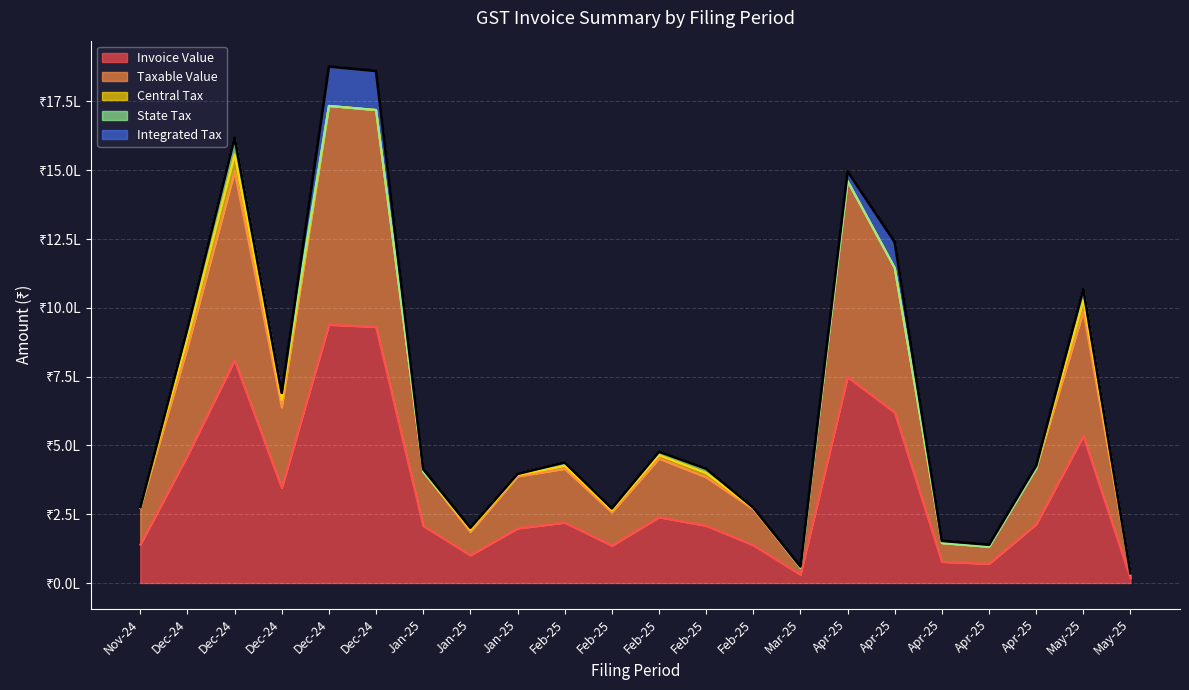

Is the value of State Tax at Feb-25 greater than the value of Taxable Value at May-25?

No